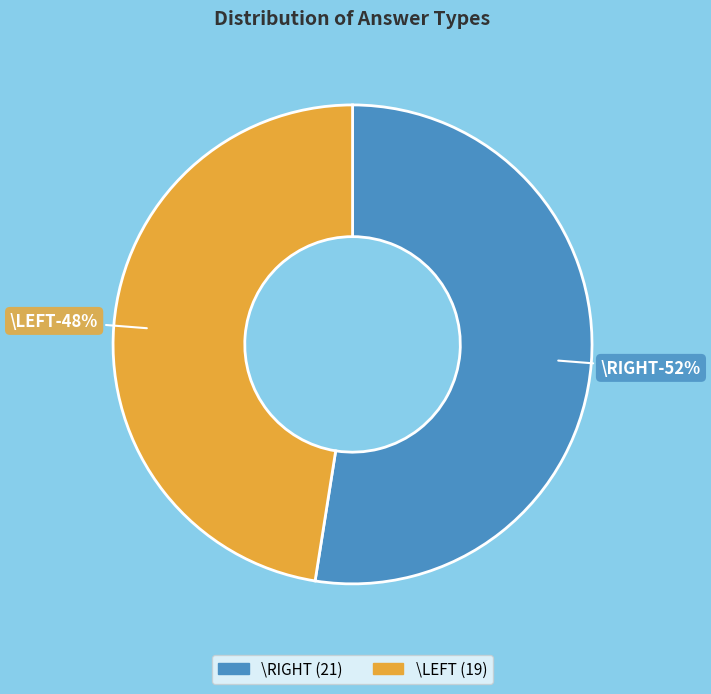

How many slices are in this pie chart?

2